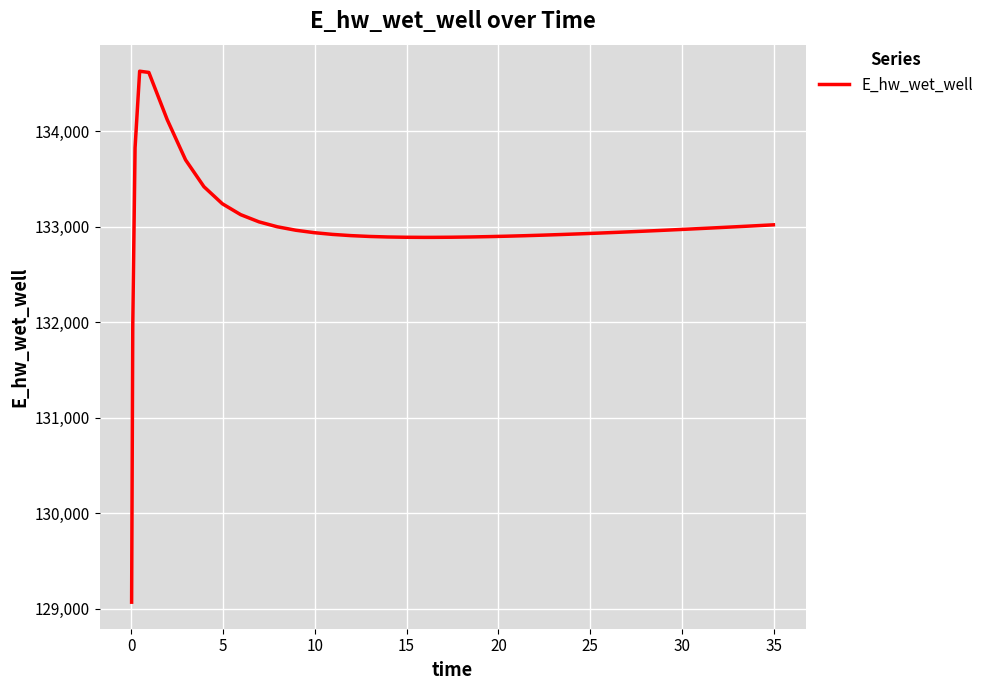

What is the smallest value displayed?

129070.3